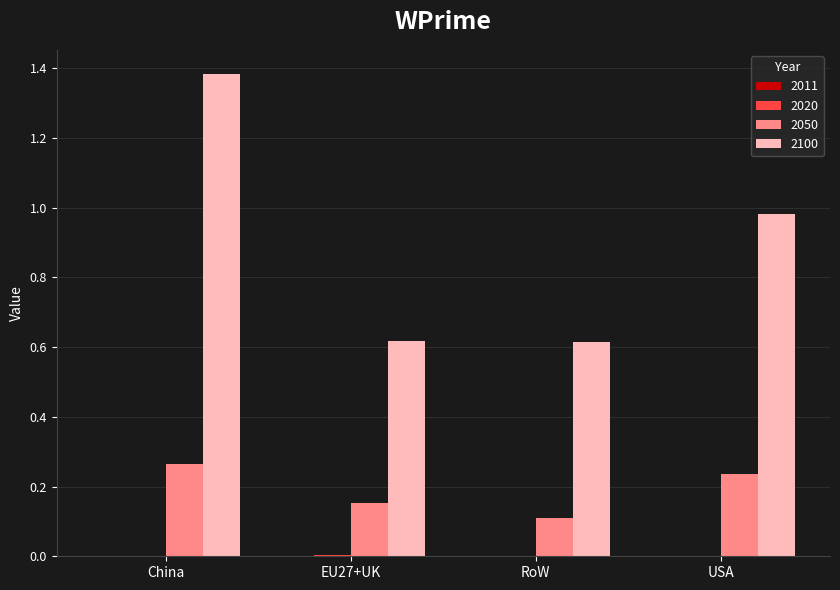

At which category is the sum across all series the highest?

China